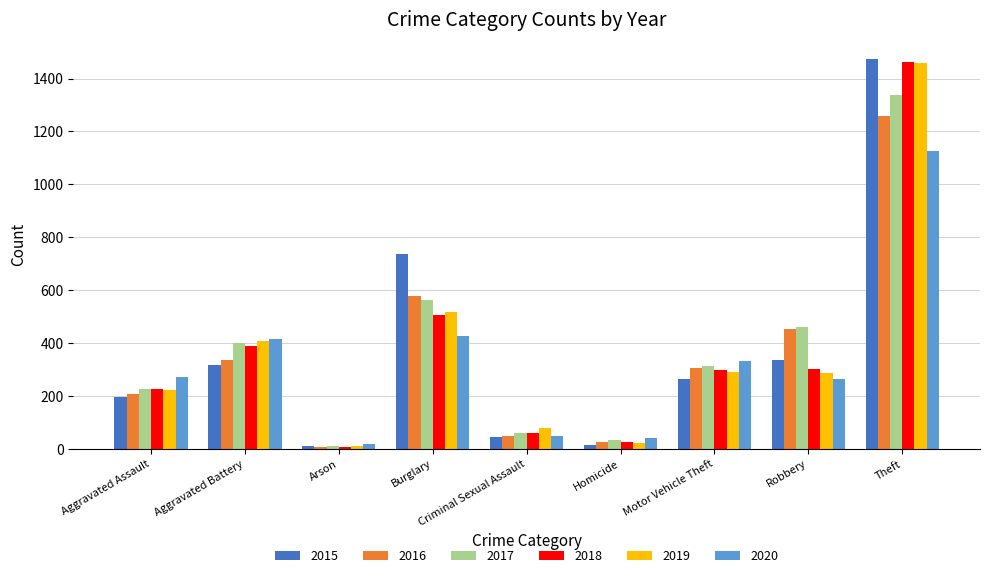

Is it true that 2016 equals 304 at Motor Vehicle Theft?

True